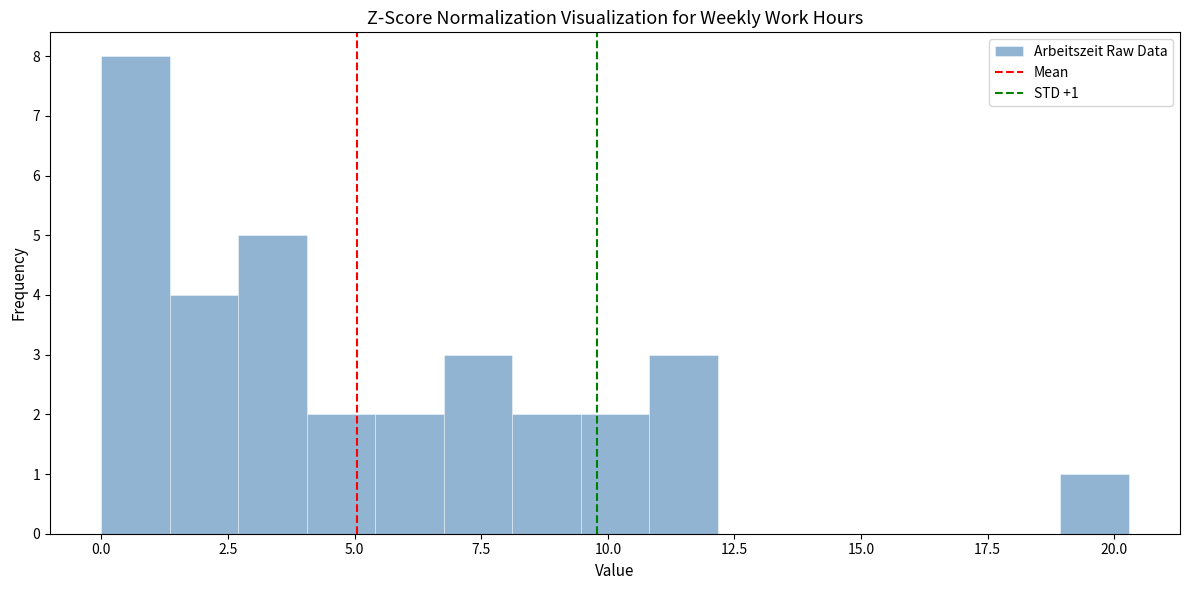

Read against the x-axis, roughly where is the centre of the tallest bar?

0.5